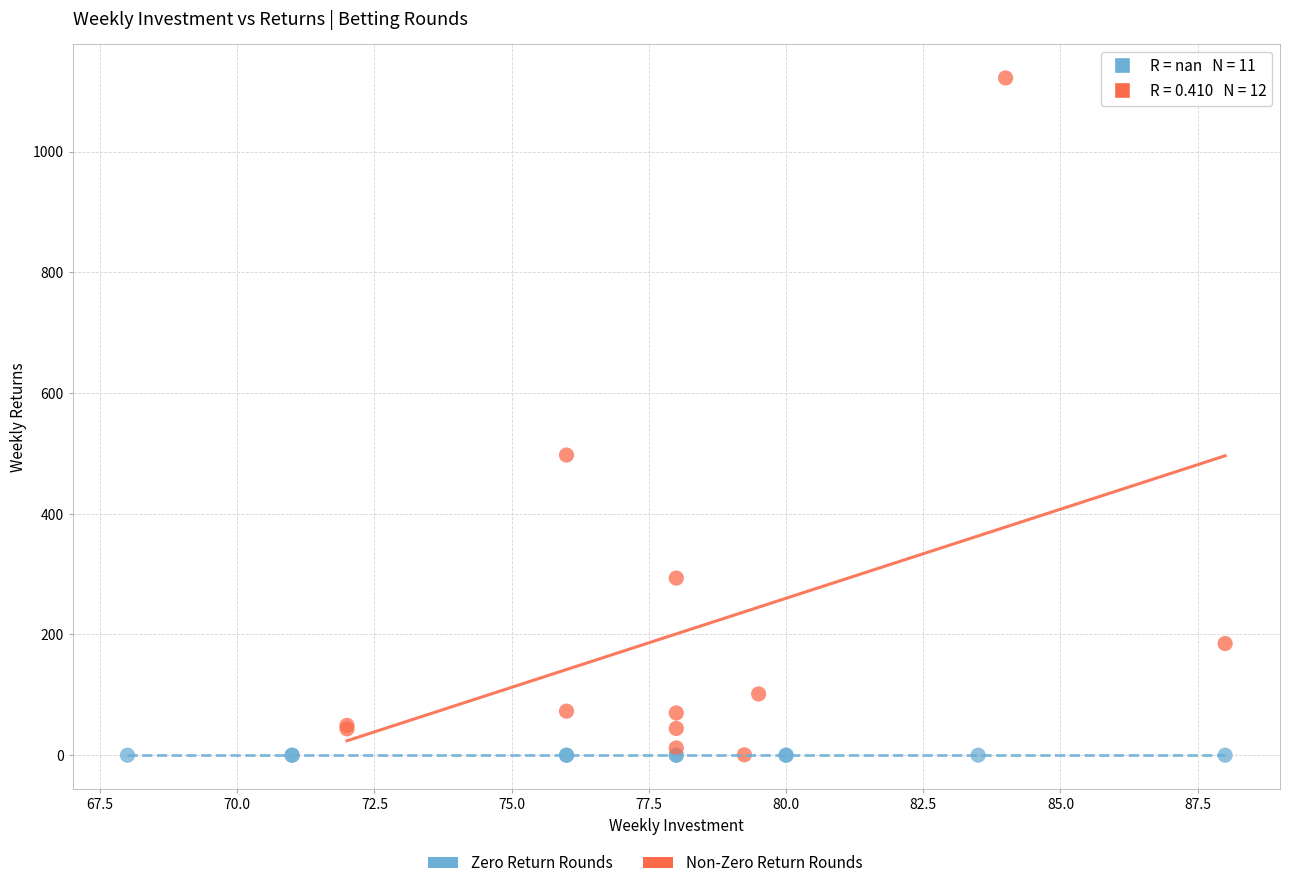

Which series reaches the maximum Y coordinate?

Non-Zero Return Rounds